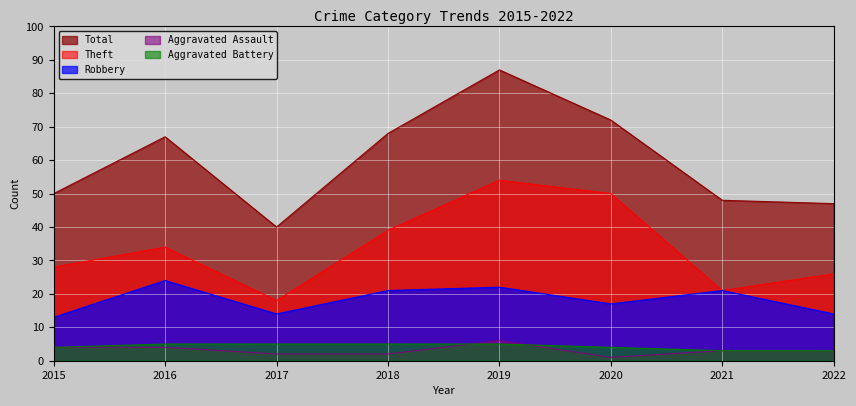

How many data points in Aggravated Assault are less than 3?

3